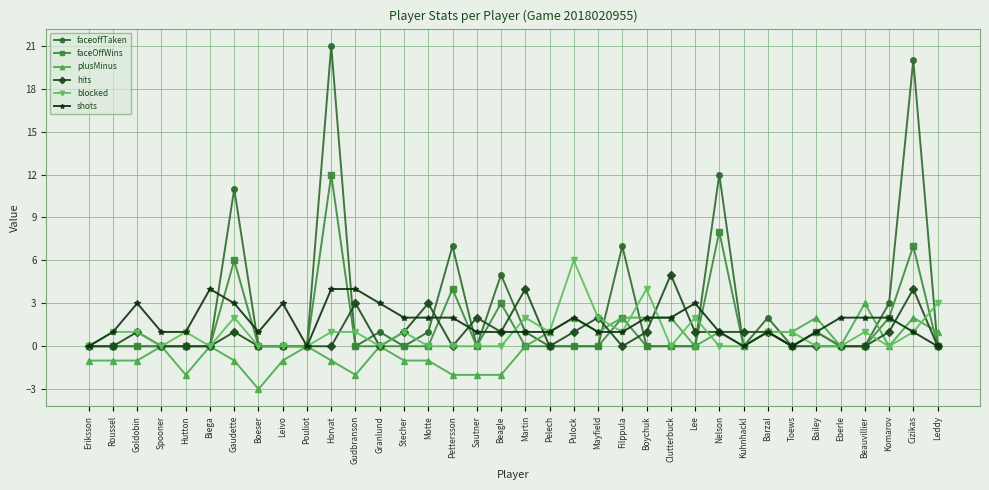

Reading left to right, list all the values displayed in this chart.

faceoffTaken: 0	0	0	0	0	0	11	0	0	0	21	0	1	0	1	7	0	5	1	0	0	0	7	0	0	0	12	0	2	0	1	0	0	3	20	0
faceOffWins: 0	0	0	0	0	0	6	0	0	0	12	0	0	0	0	4	0	3	0	0	0	0	2	0	0	0	8	0	1	0	1	0	0	2	7	0
plusMinus: -1	-1	-1	0	-2	0	-1	-3	-1	0	-1	-2	0	-1	-1	-2	-2	-2	0	1	2	1	2	2	2	0	1	0	1	1	2	0	3	0	2	1
hits: 0	0	1	0	0	0	1	0	0	0	0	3	0	1	3	0	2	1	4	0	1	2	0	1	5	1	1	1	1	0	0	0	0	1	4	0
blocked: 0	1	1	0	1	0	2	0	0	0	1	1	0	1	0	0	0	0	2	1	6	2	1	4	0	2	0	0	1	1	0	0	1	0	1	3
shots: 0	1	3	1	1	4	3	1	3	0	4	4	3	2	2	2	1	1	1	1	2	1	1	2	2	3	1	0	1	0	1	2	2	2	1	0